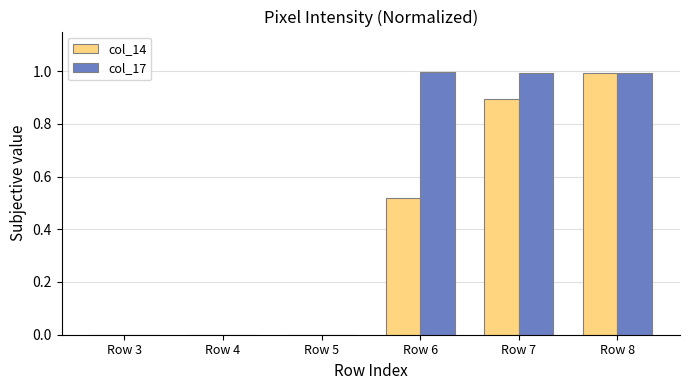

Which series changed the most between Row 4 and Row 7?

col_17